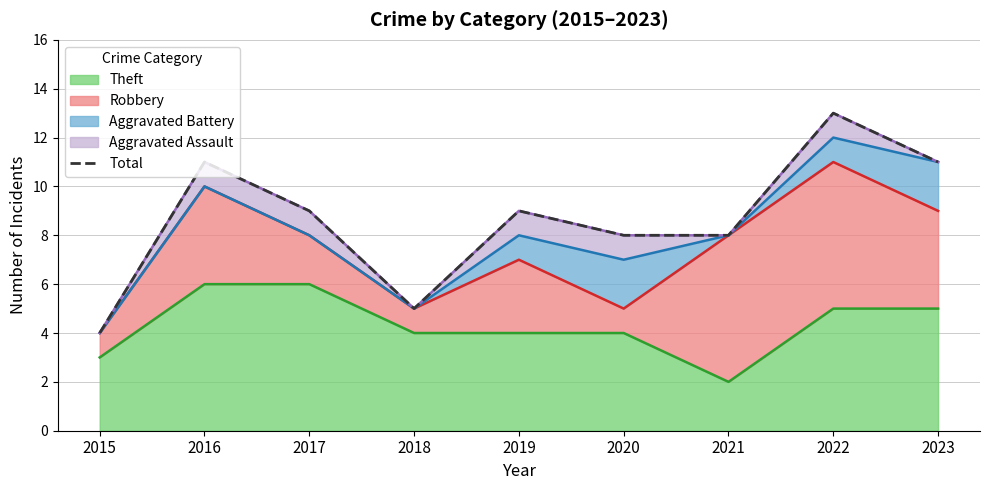

What is the minimum value shown in the chart?

4